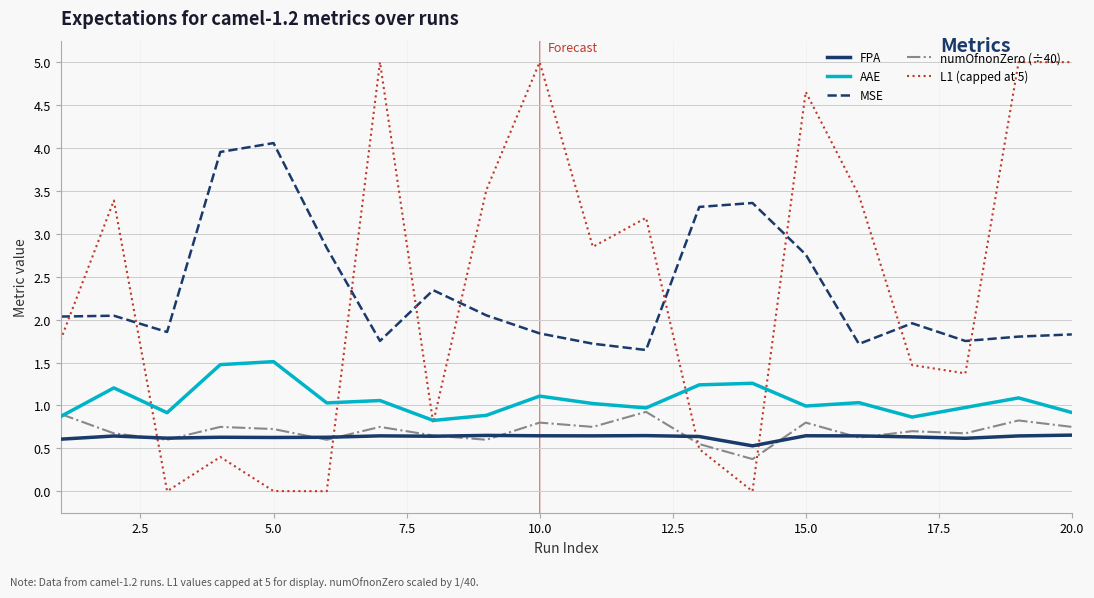

Which series has the widest spread of values?

L1 (capped at 5)